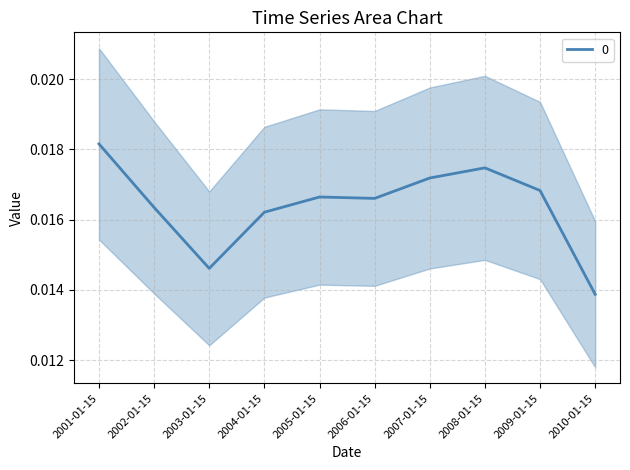

How many interior local valleys (lower than both neighbors) does the data have?

2